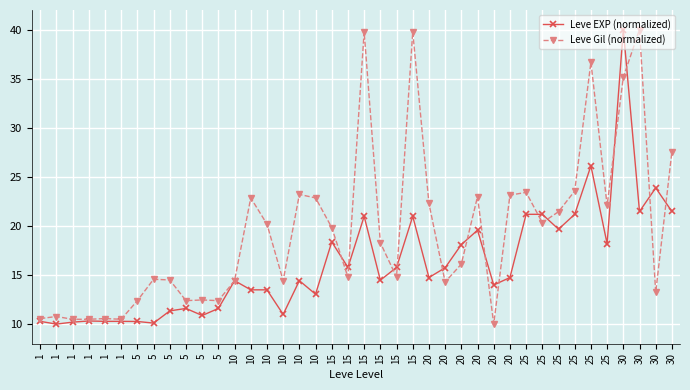

True or false: Leve Gil (normalized) has a value of 23.6 at 25.

True